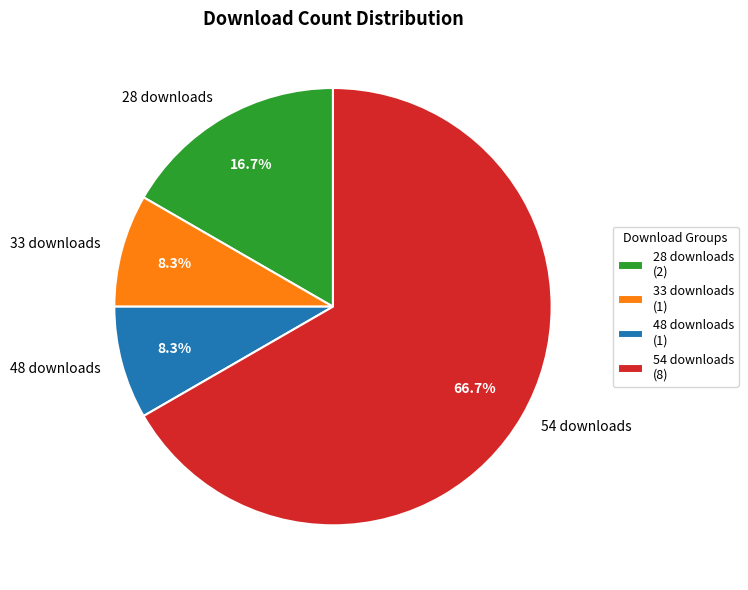

Is the sum of 48 downloads and 33 downloads greater than half?

No